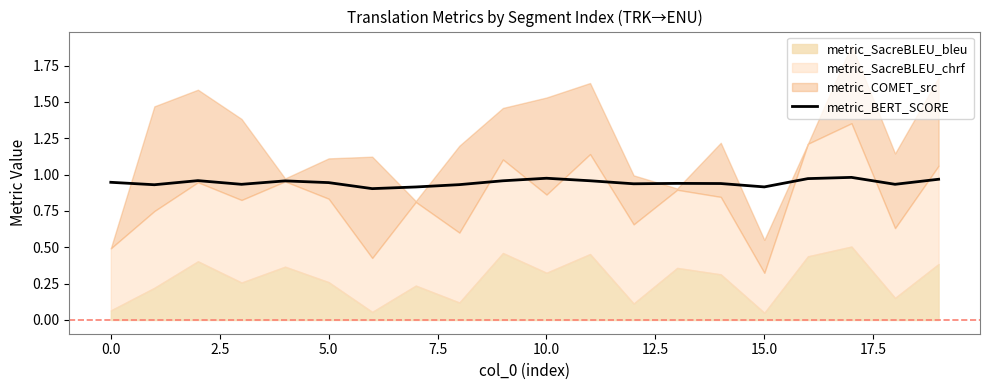

Which category has the highest value across all series?

17